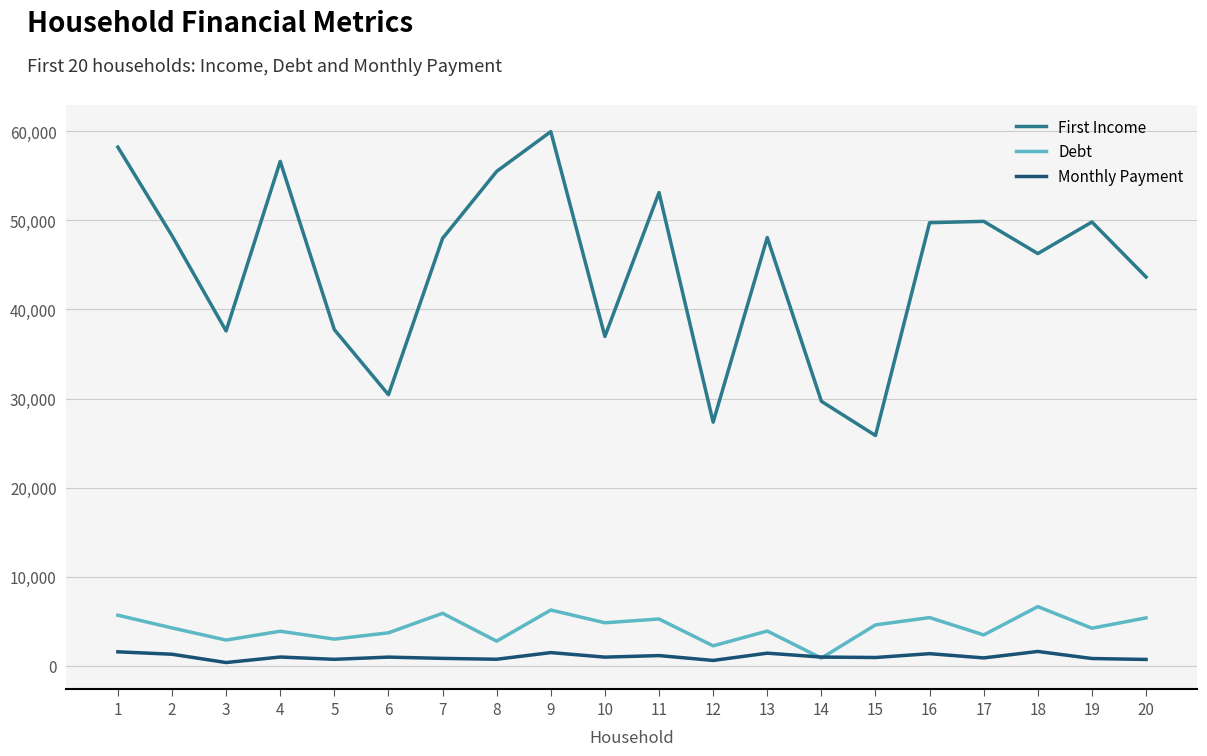

What are all the series names shown in the legend?

First Income, Debt, Monthly Payment